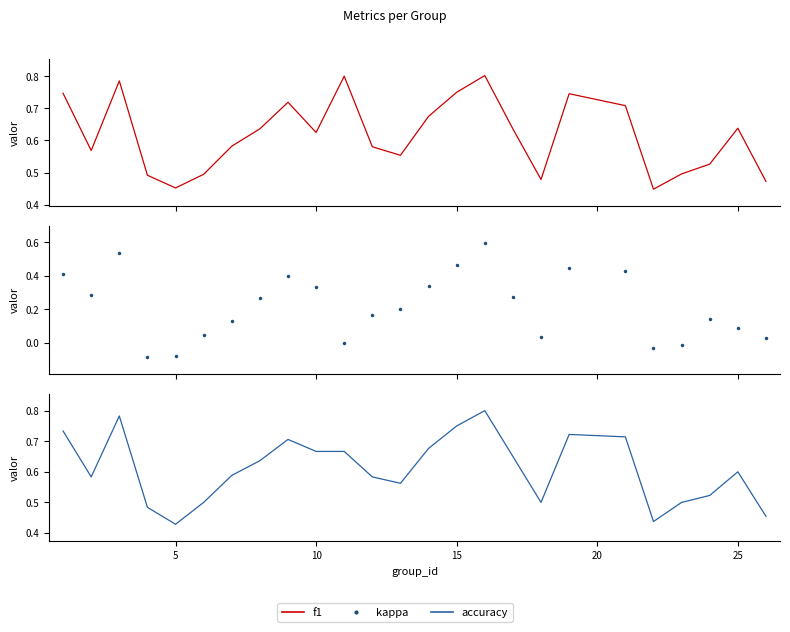

How many lines are shown in the chart?

3